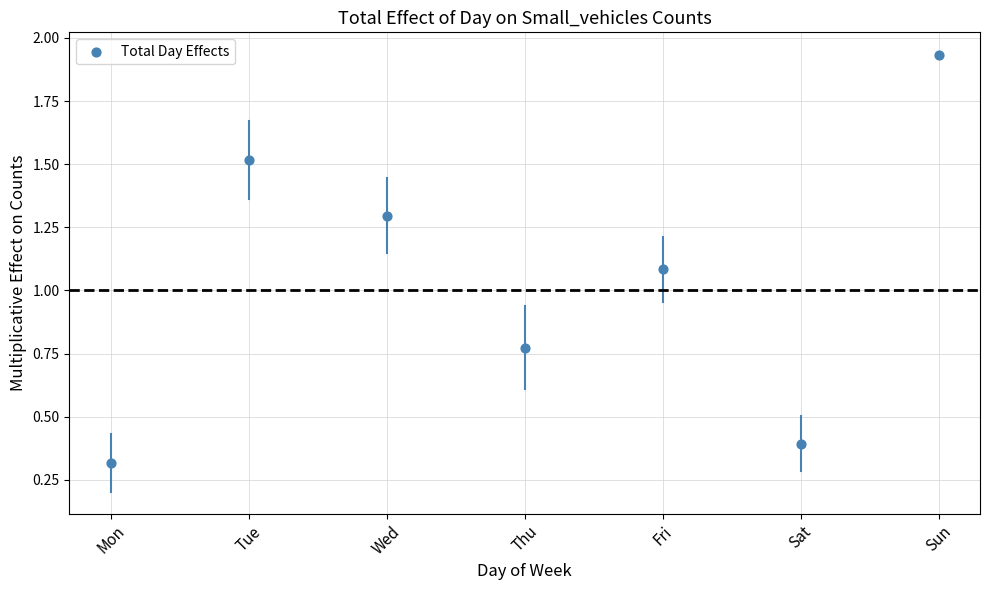

What is the range of Y values (max minus min)?

1.6